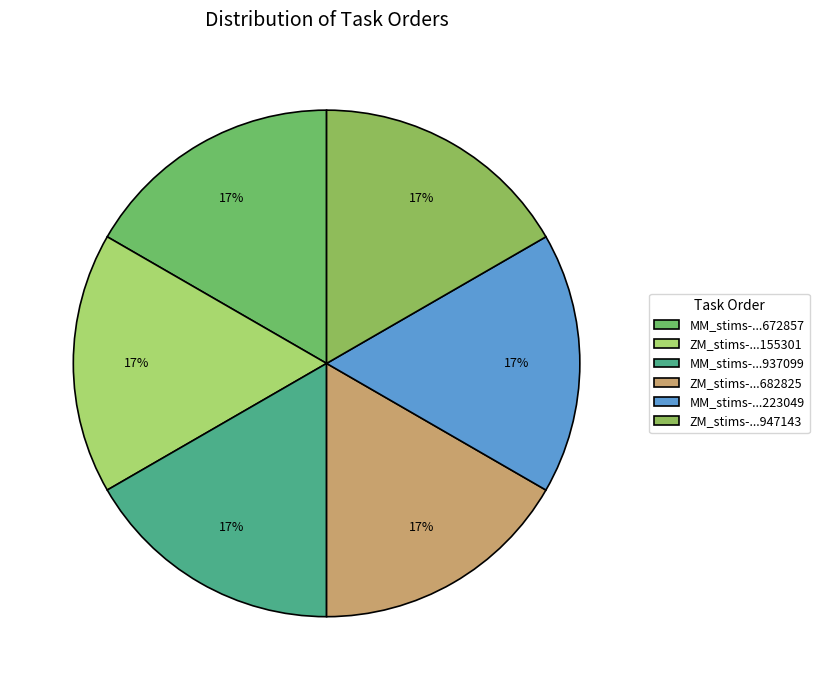

Which category has the smallest portion of the pie?

MM_stims-16511688011672857.csv